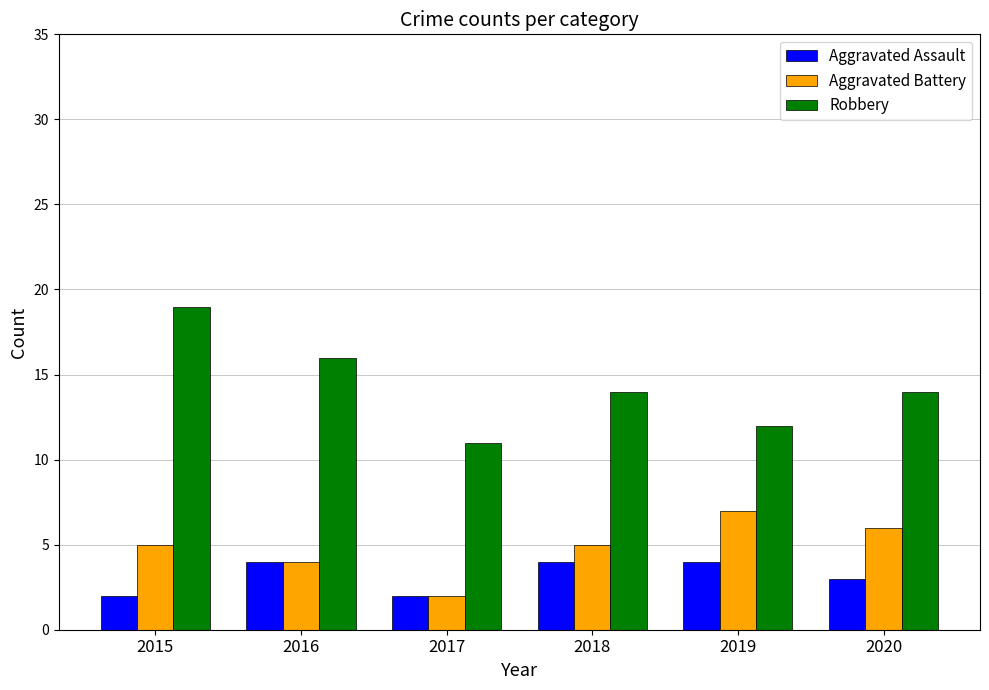

True or false: Robbery has a value of 14 at 2020.

True